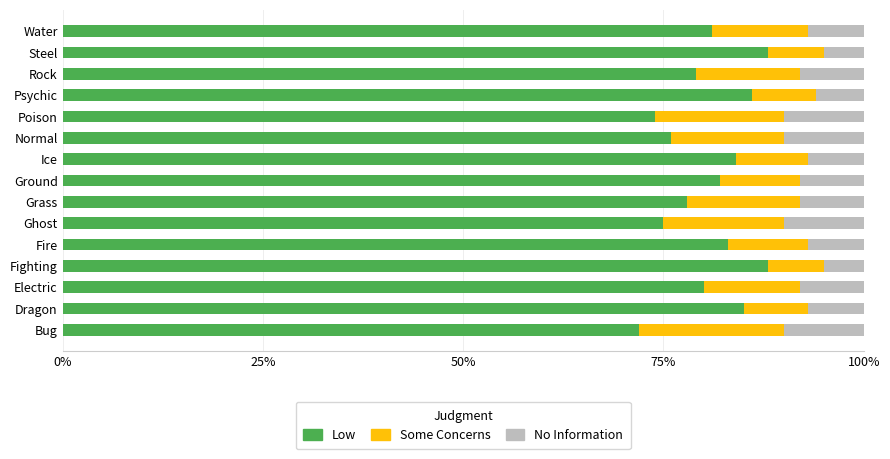

Is it true that Low equals 136 at Water?

False